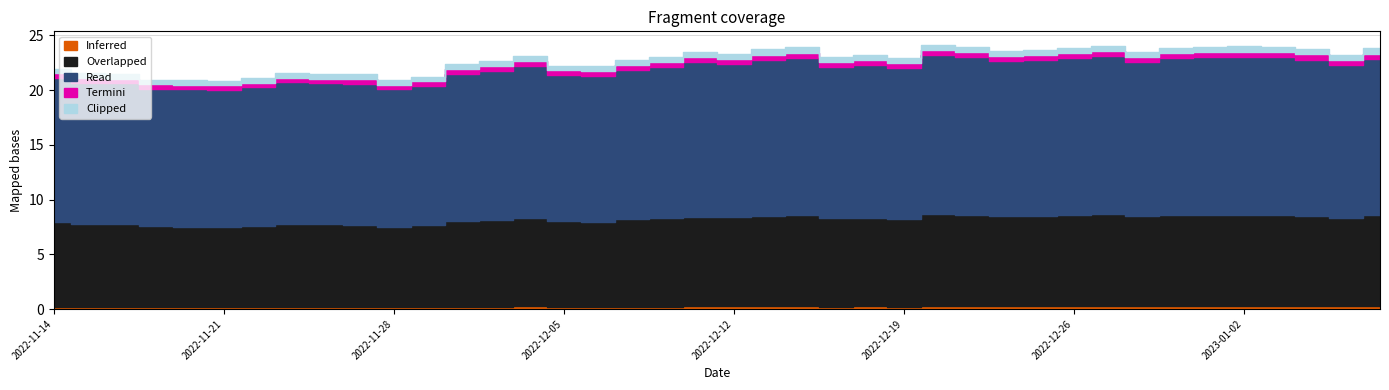

What is the label of the 30th point from the right?

2022-11-28